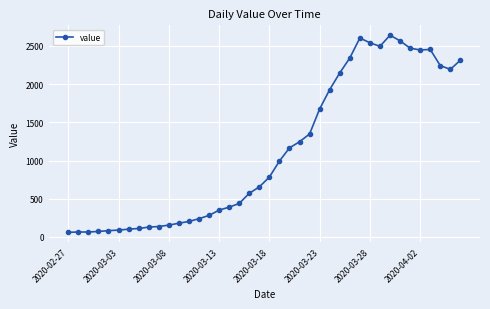

What is the value of the 23rd point from the left?

1165